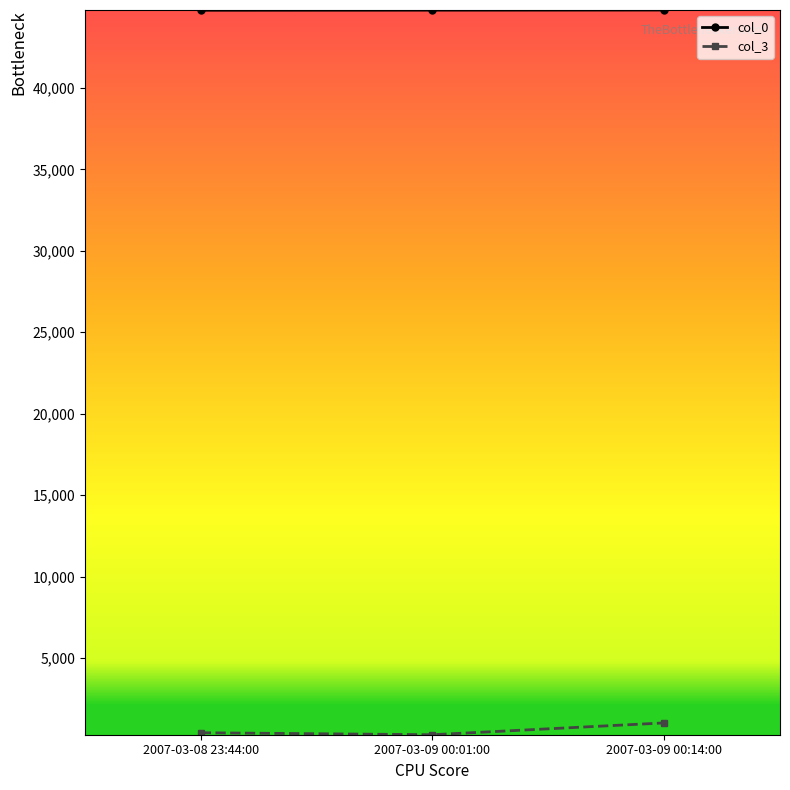

Which series has the largest total across all categories?

col_0